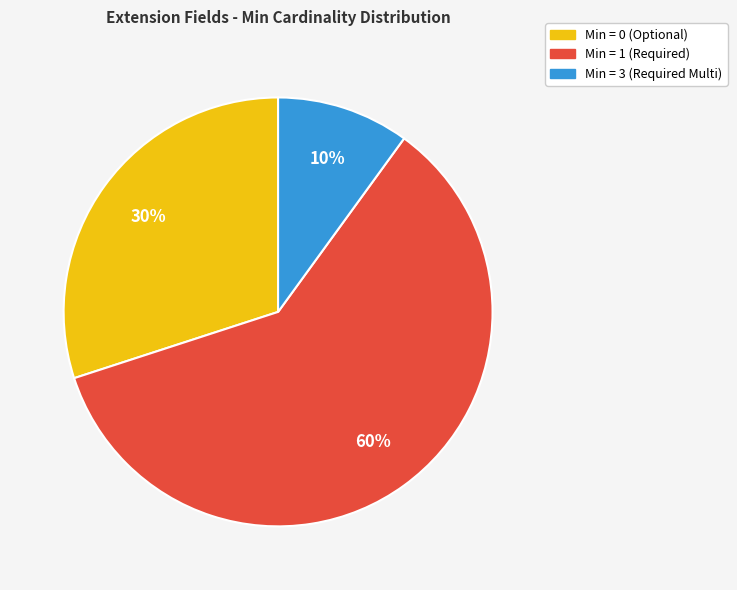

How many slices are in this pie chart?

3